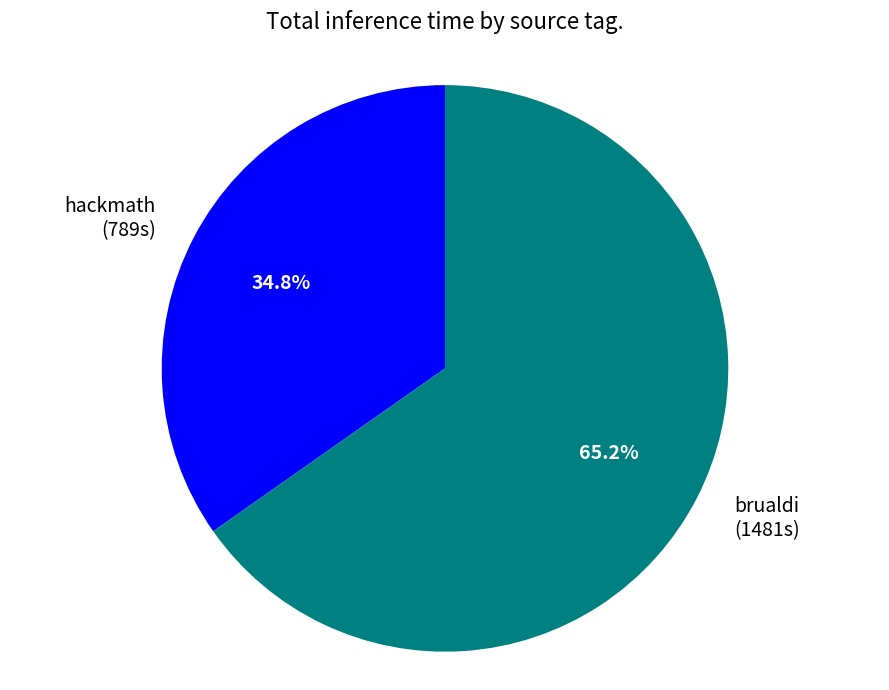

What percentage is the brualdi slice, to the nearest percent?

65%